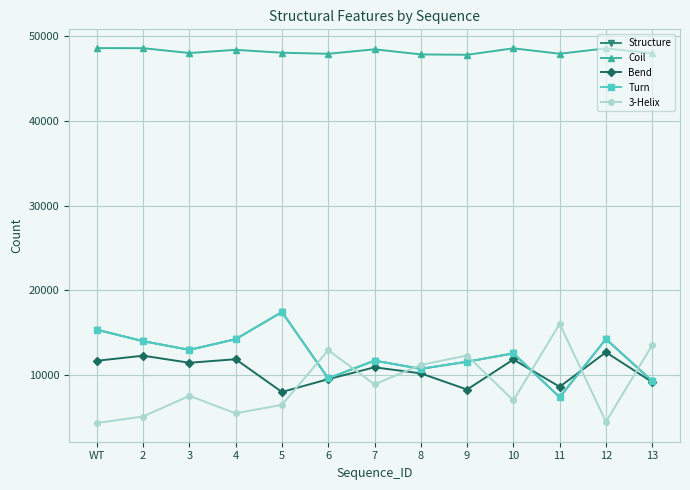

True or false: 3-Helix and Coil cross at least once.

False